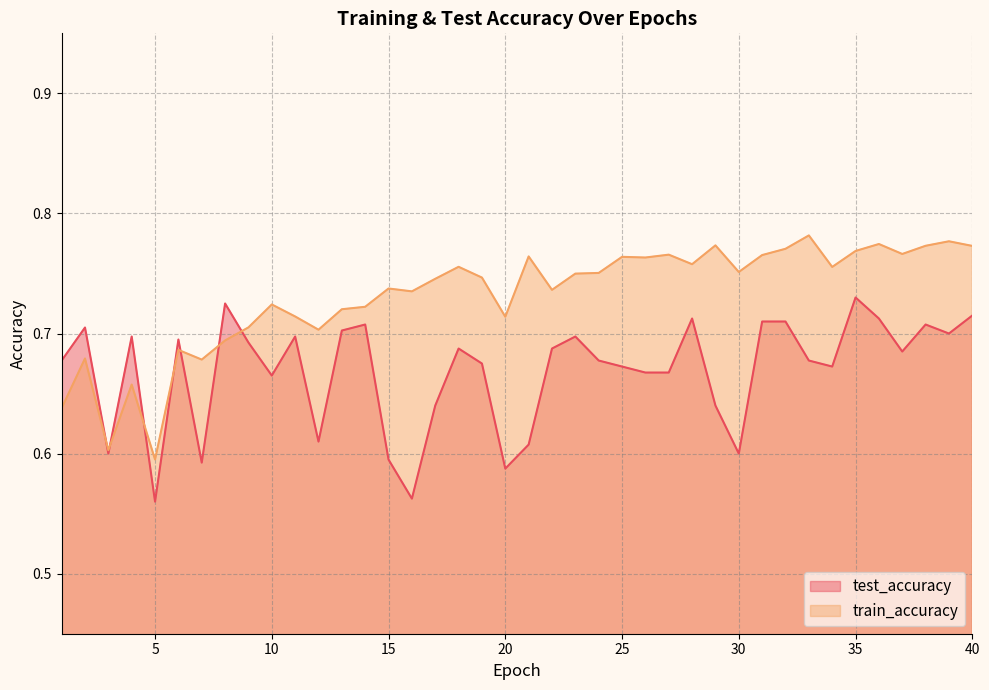

At which category is the sum across all series the highest?

35